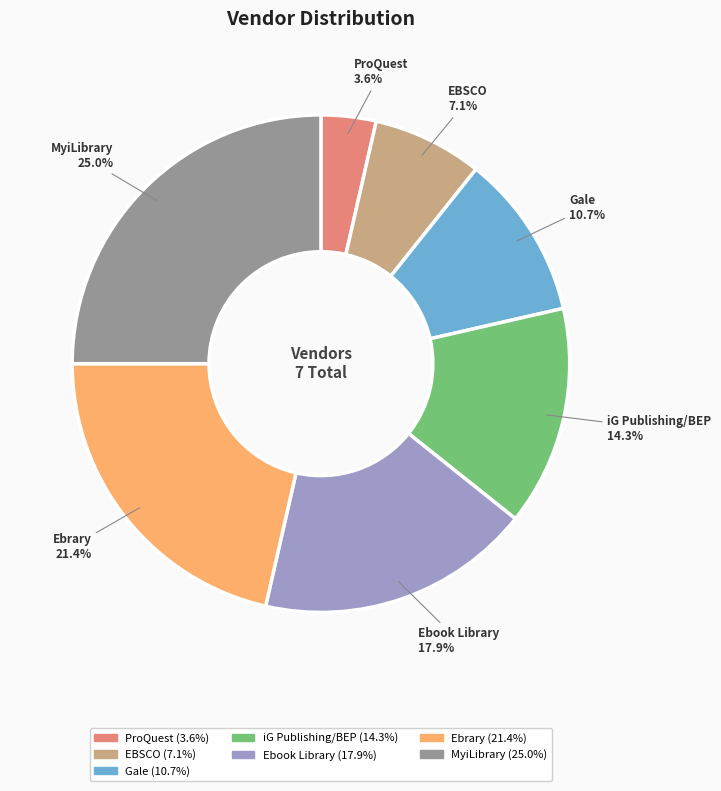

Approximately how many times larger is the value at iG Publishing/BEP compared to Gale?

1.3